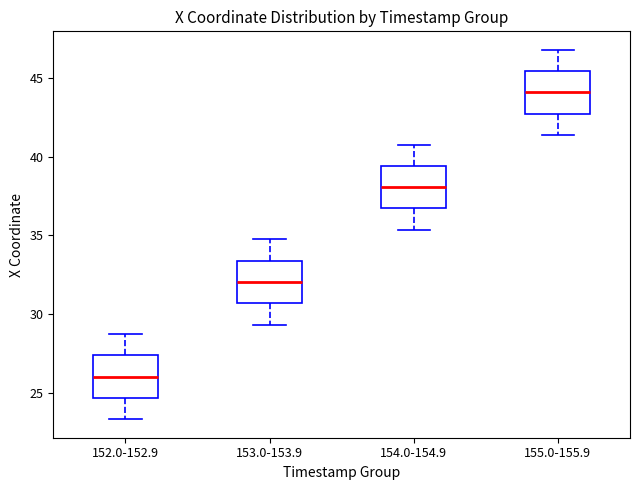

Reading left to right, read every box against the y-axis: the position of its median line, the range the box covers, and the ends of its whiskers. The values are not printed on the chart, so give them approximately, as read against the axis.

152.0-152.9: median 26.0, box 24.5 to 27.5, whiskers 23.5 to 28.5
153.0-153.9: median 32.0, box 30.5 to 33.5, whiskers 29.5 to 34.5
154.0-154.9: median 38.0, box 36.5 to 39.5, whiskers 35.5 to 41.0
155.0-155.9: median 44.0, box 42.5 to 45.5, whiskers 41.5 to 47.0